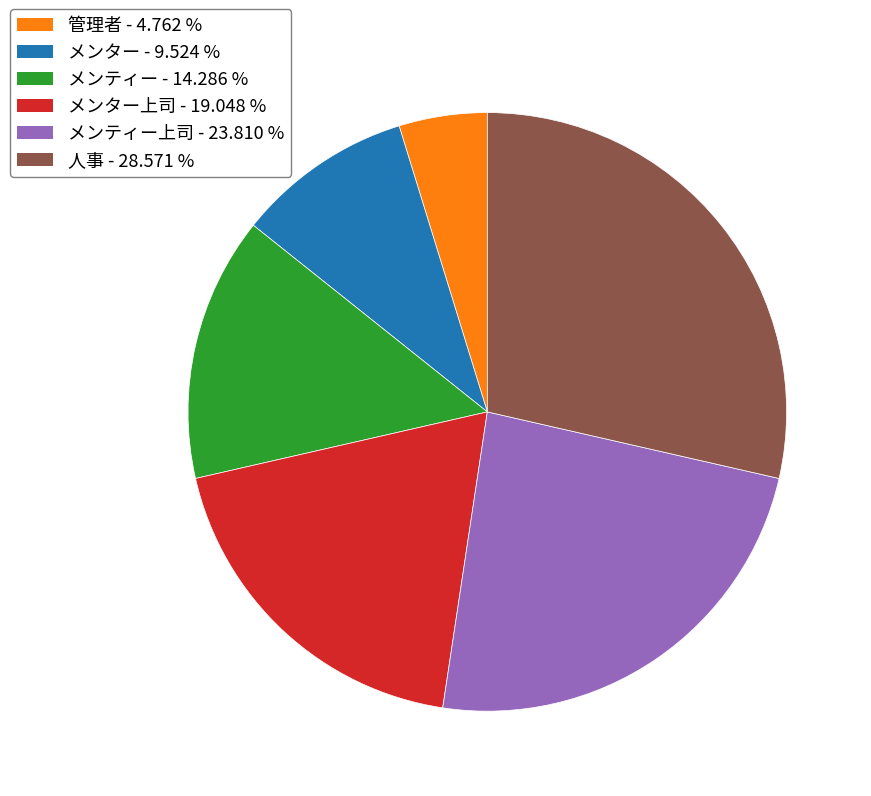

Does any single category account for the majority?

No